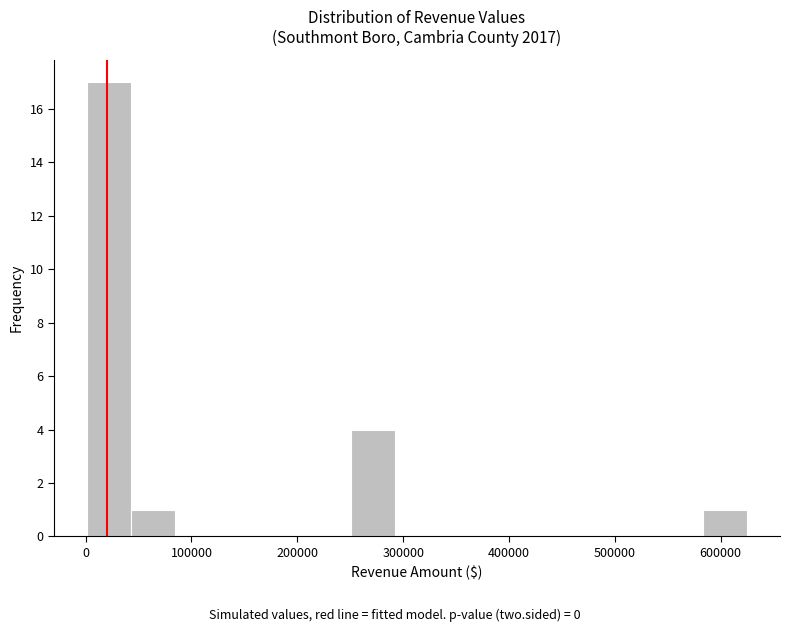

Reading left to right, list every bar in this chart as the range it spans on the x-axis followed by its height. Neither the bar edges nor the heights are printed on the chart, so give them approximately, as read against the axes.

0 to 40000: 17
40000 to 80000: 1
80000 to 130000: 0
130000 to 170000: 0
170000 to 210000: 0
210000 to 250000: 0
250000 to 290000: 4
290000 to 330000: 0
330000 to 380000: 0
380000 to 420000: 0
420000 to 460000: 0
460000 to 500000: 0
500000 to 540000: 0
540000 to 580000: 0
580000 to 620000: 1